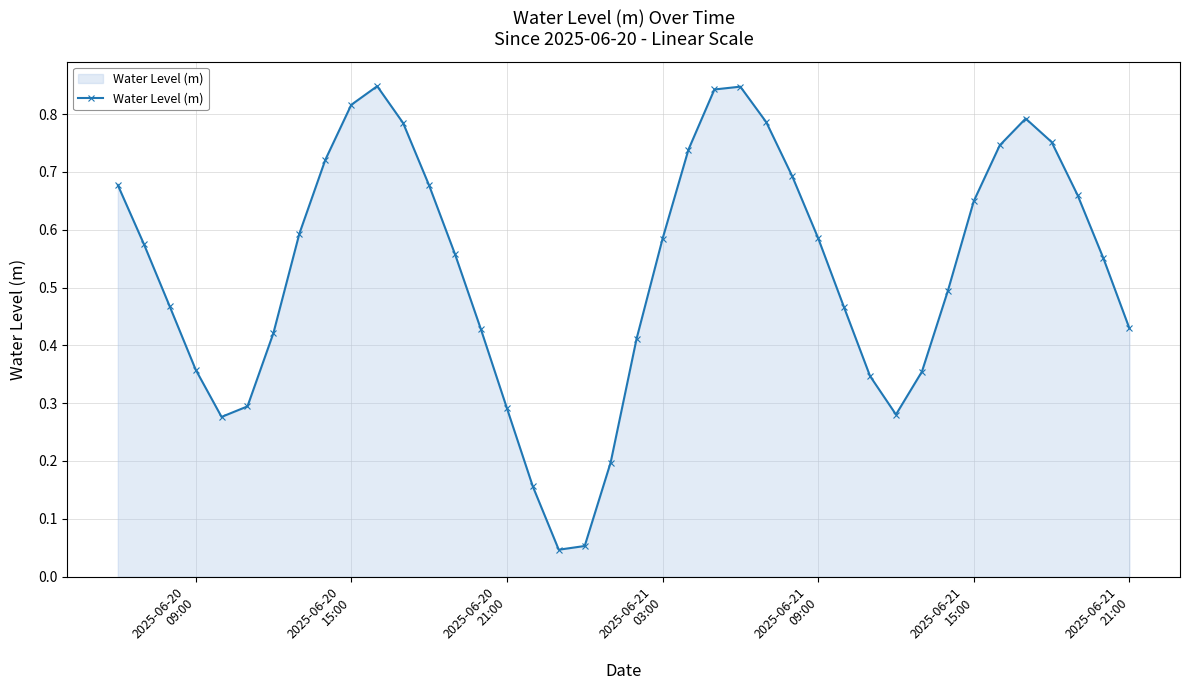

What is the sum of all values?

21.2